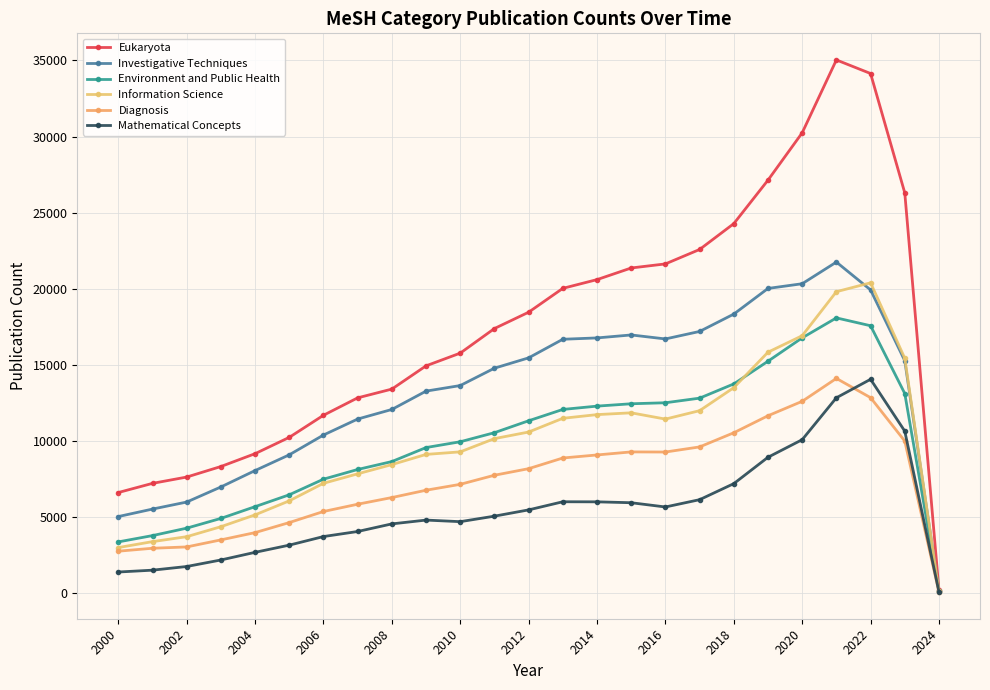

Where is the first local maximum for Investigative Techniques?

15